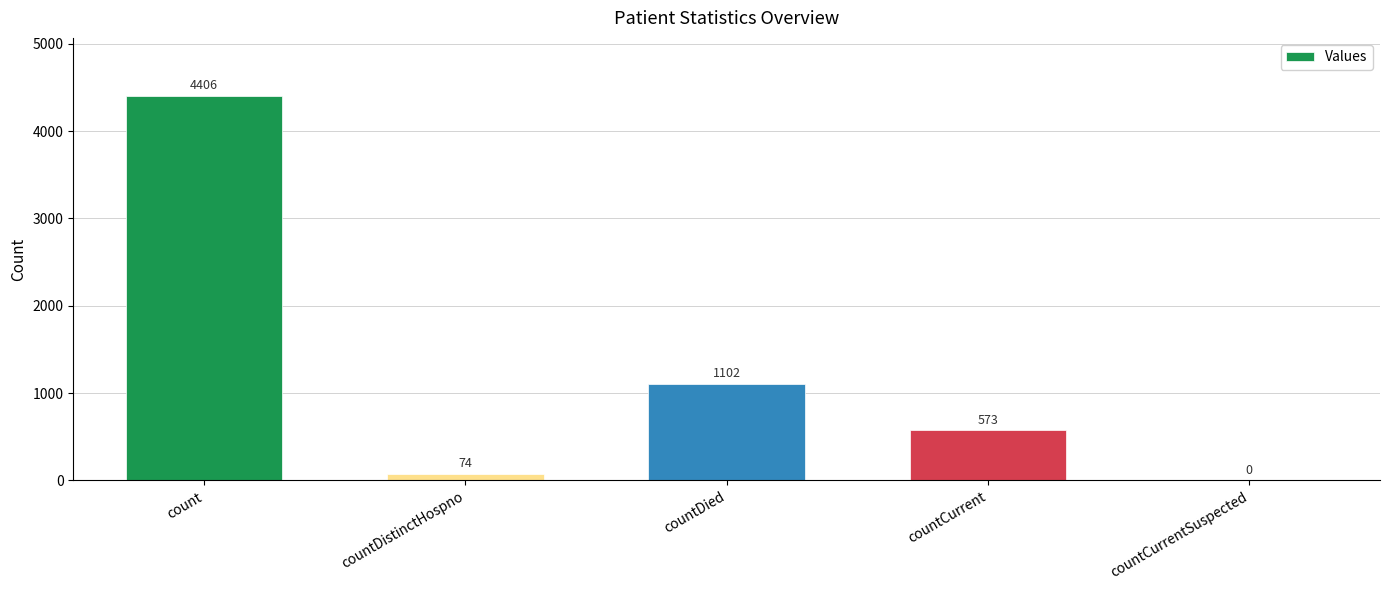

What is the greatest value displayed?

4406